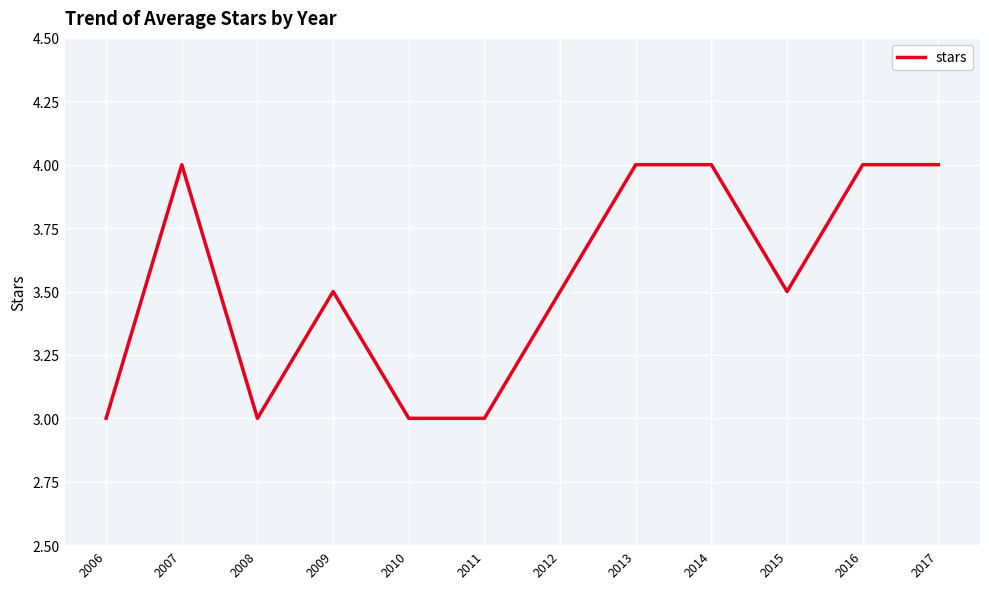

Reading left to right, transcribe all the data shown in this chart.

3.0	4.0	3.0	3.5	3.0	3.0	3.5	4.0	4.0	3.5	4.0	4.0